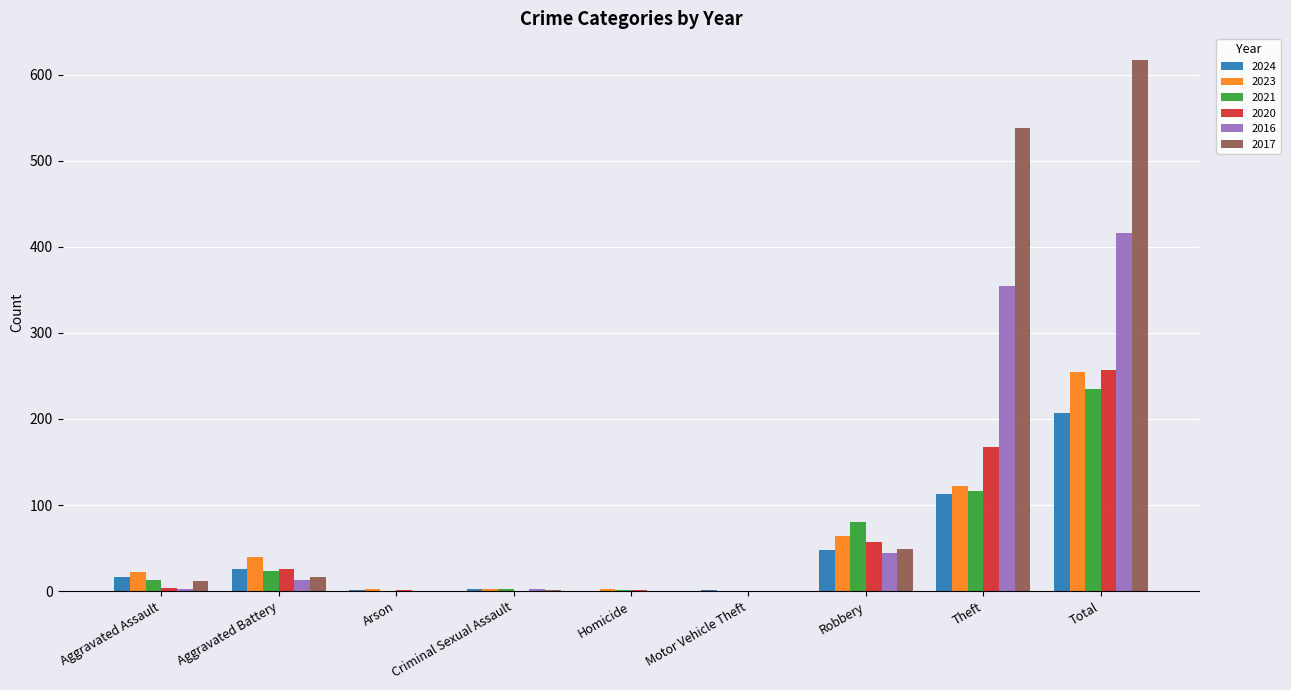

Which series has the largest range (max minus min)?

2017